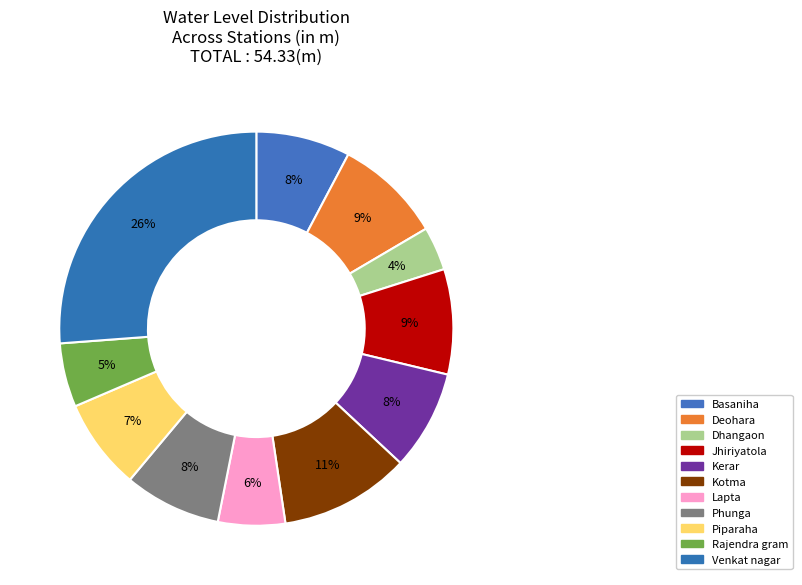

Combined, do Kerar and Basaniha account for over 50%?

No